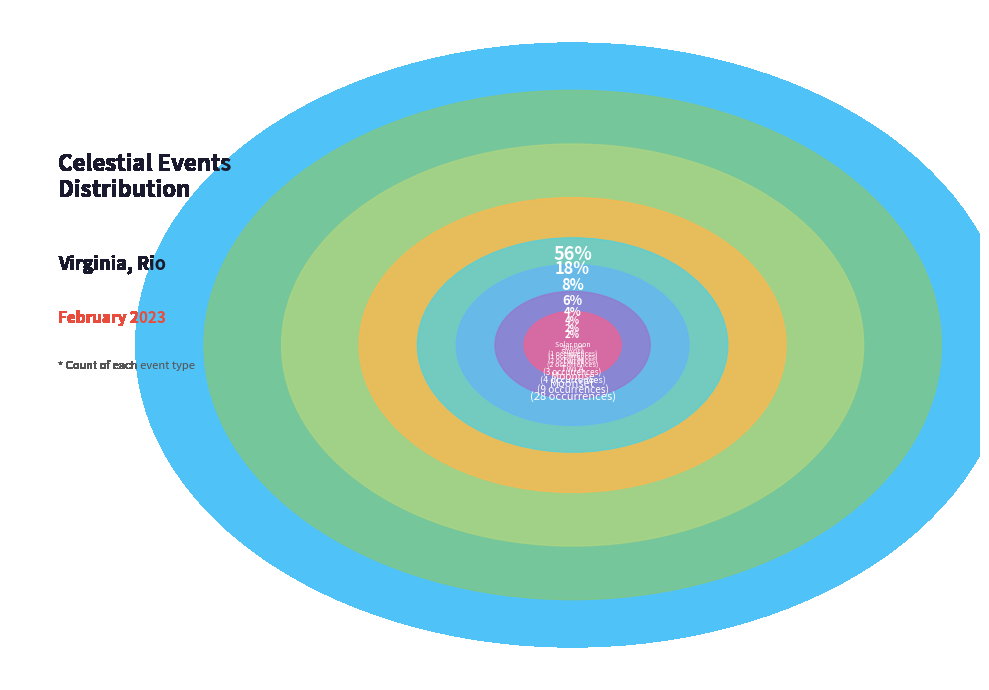

What is the ratio of the value at Sunrise to the value at Solar noon?

2.0